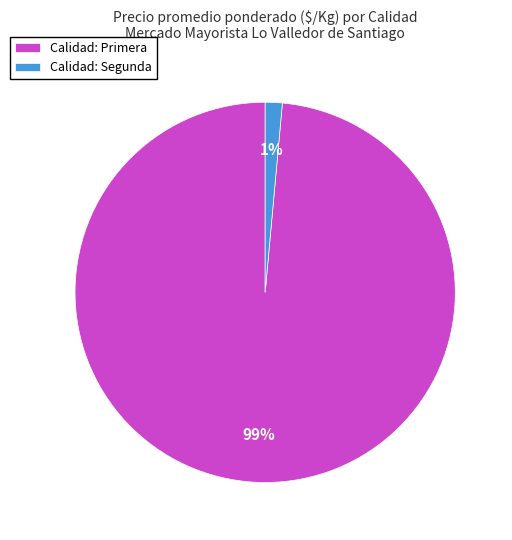

Is the sum of Calidad: Primera and Calidad: Segunda greater than half?

Yes